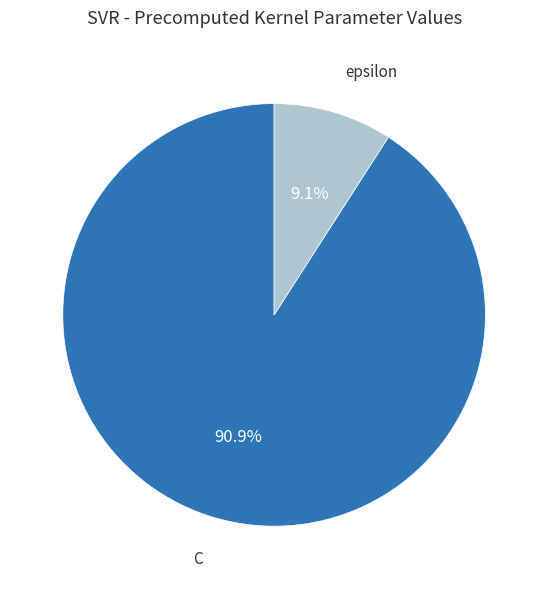

What is the ratio of the value at epsilon to the value at C?

0.1